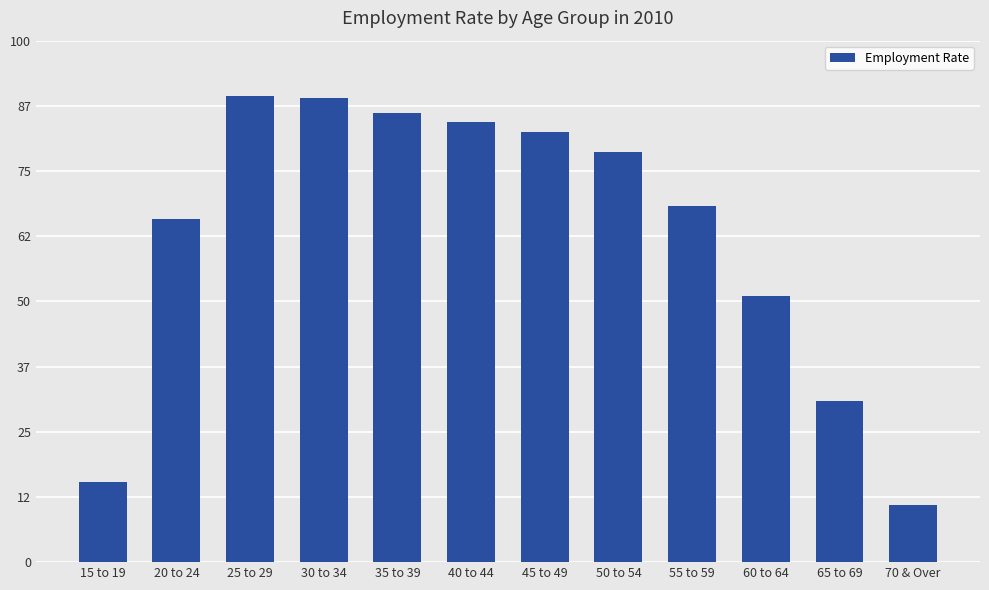

What is the greatest value displayed?

89.4